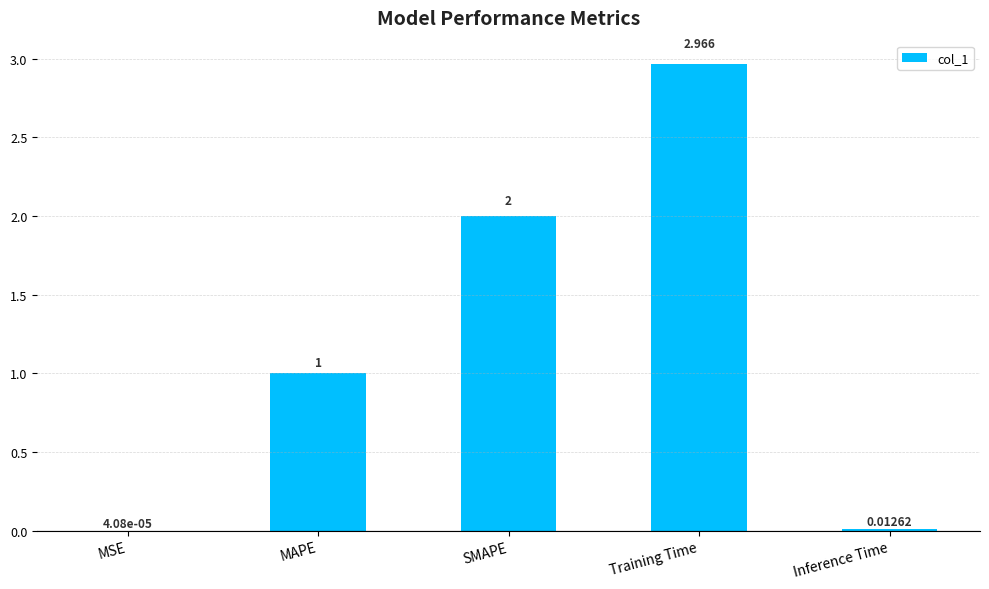

Between MAPE and Inference Time, which is larger?

MAPE